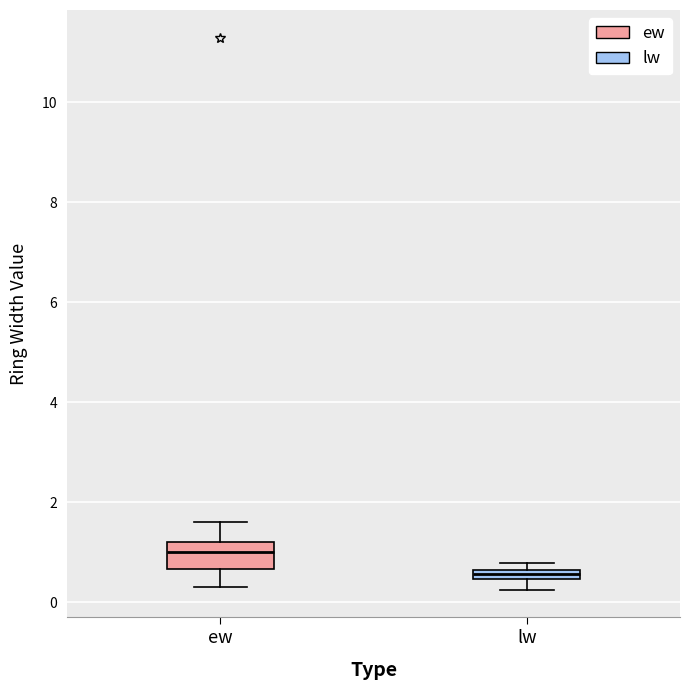

Where is the lower edge of the box for lw on the y-axis? The values are not printed on the chart, so give them approximately, as read against the axis.

0.4